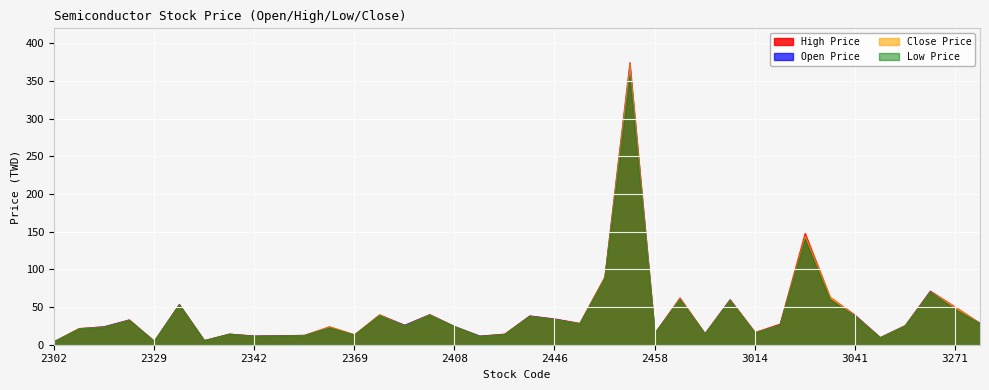

True or false: Low Price has more than 2 interior local peaks.

True